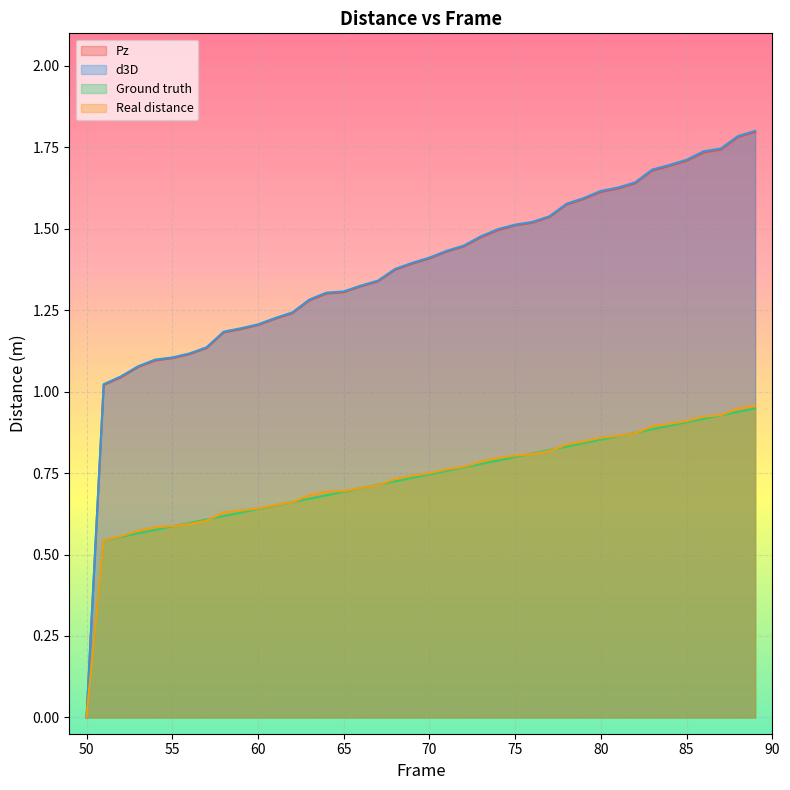

What is the total value across all series at 66?

4.1